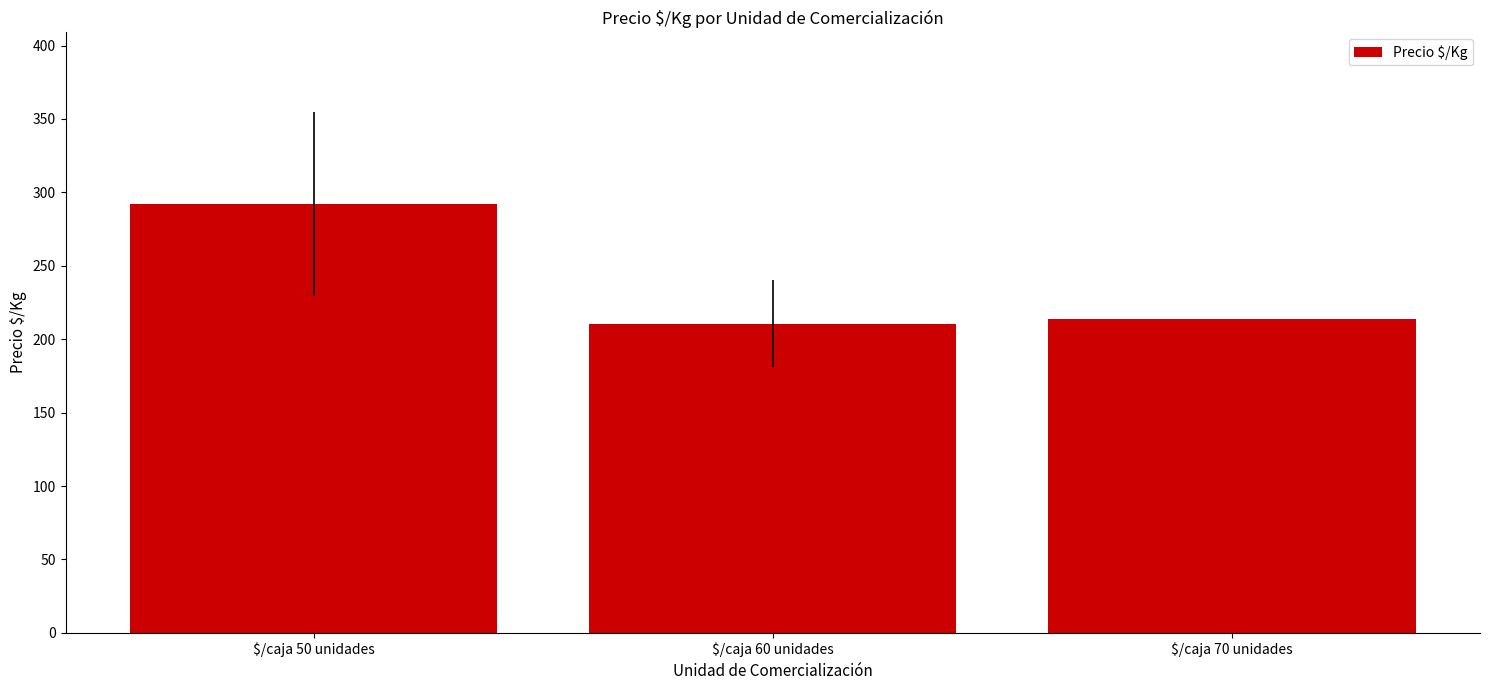

What is the average value?

238.9